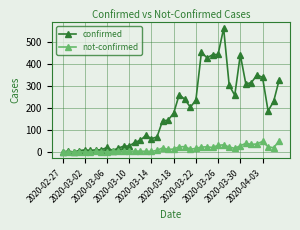

List the series in order of their peak value, lowest first.

not-confirmed, confirmed